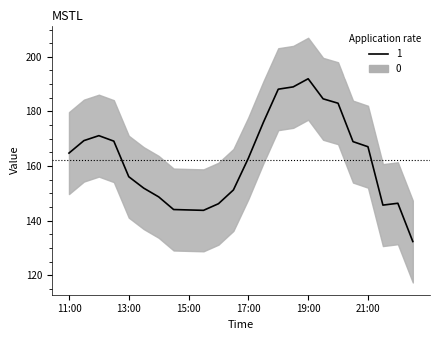

What is the sum of the values at 16:00 and 18:00?

334.4